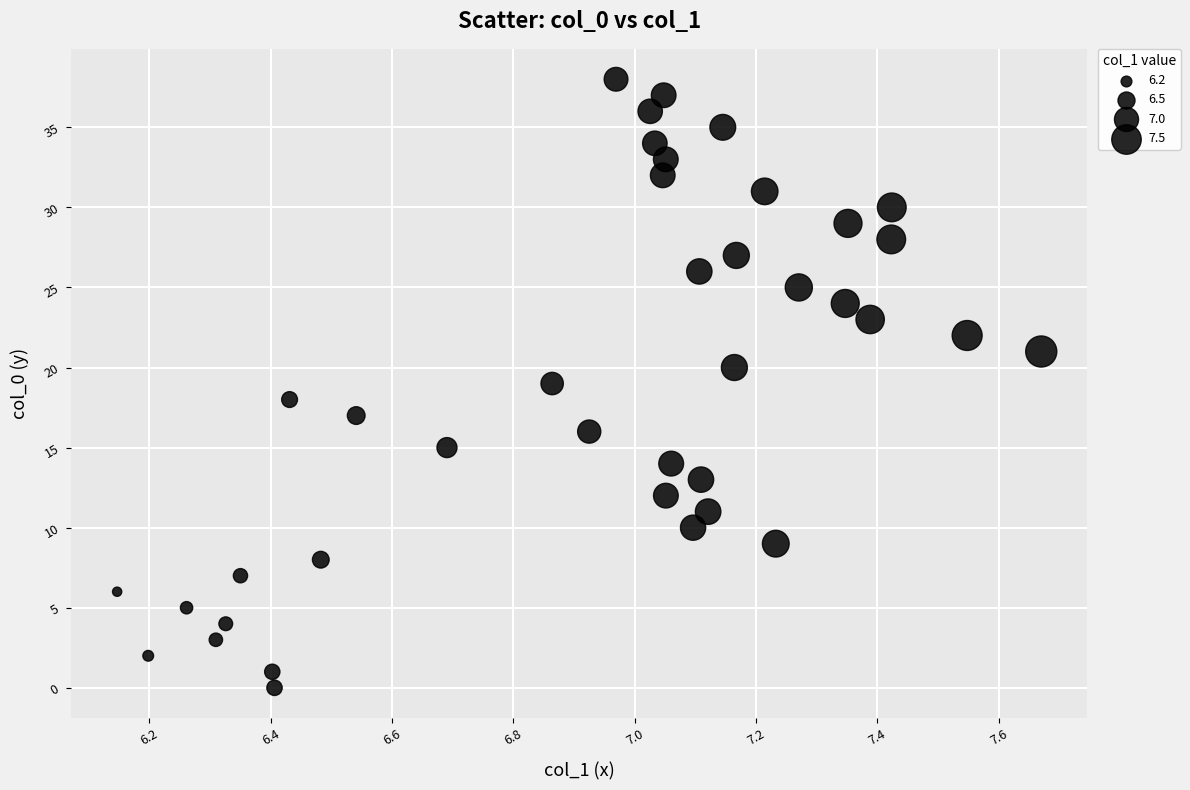

What is the range of Y values (max minus min)?

38